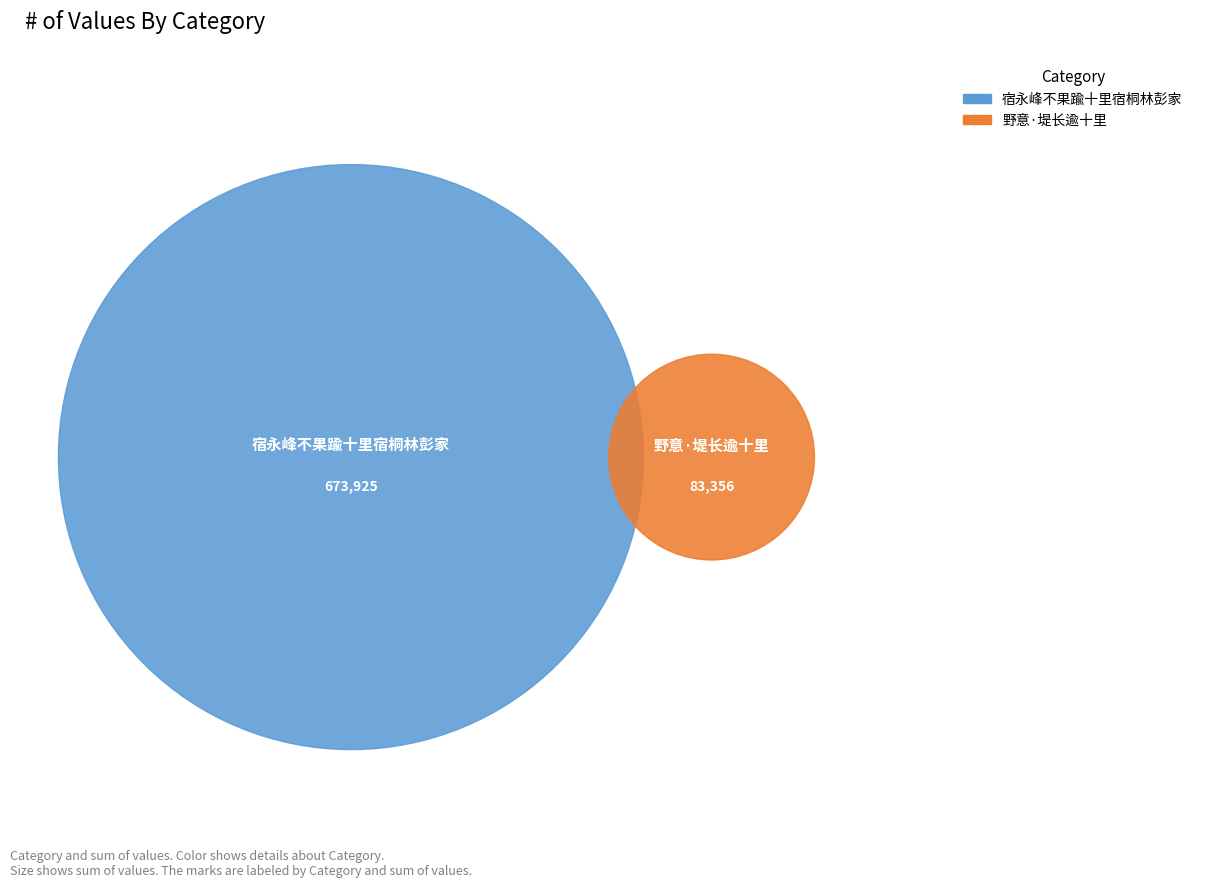

How many slices are in this pie chart?

2